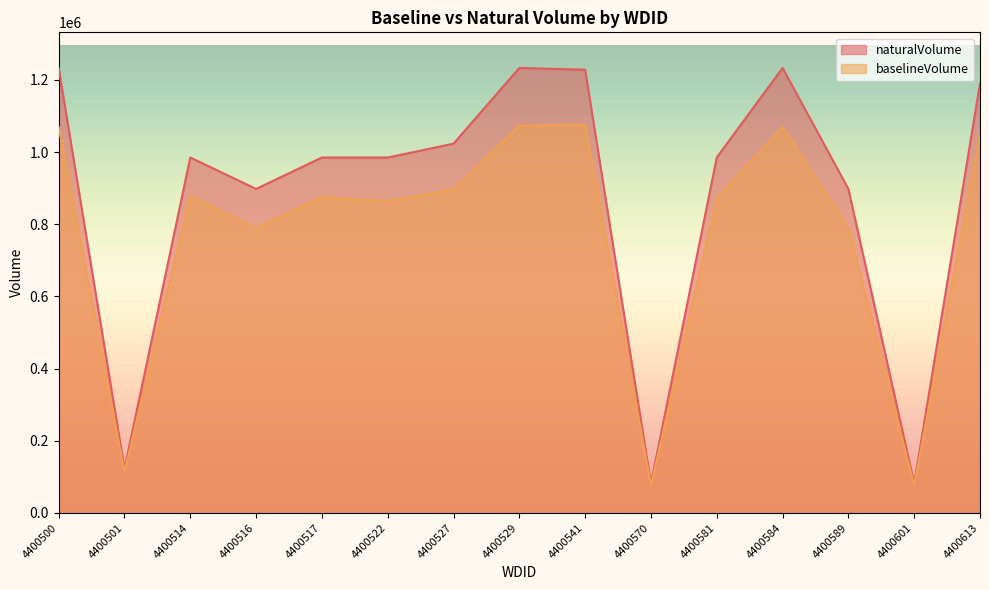

Count the number of categories in the chart.

15